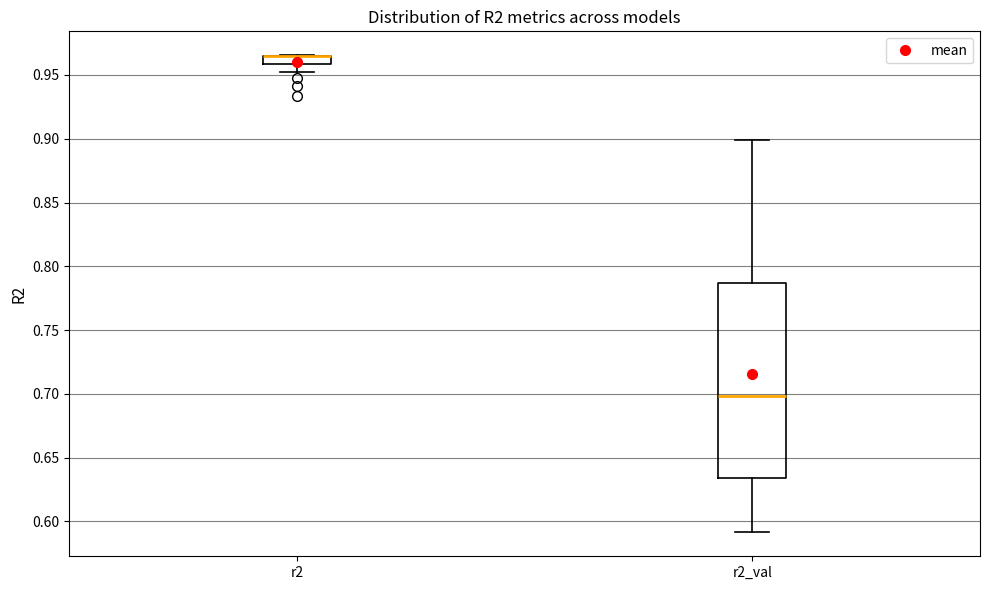

Where is the lower edge of the box for r2_val on the y-axis? The values are not printed on the chart, so give them approximately, as read against the axis.

0.635